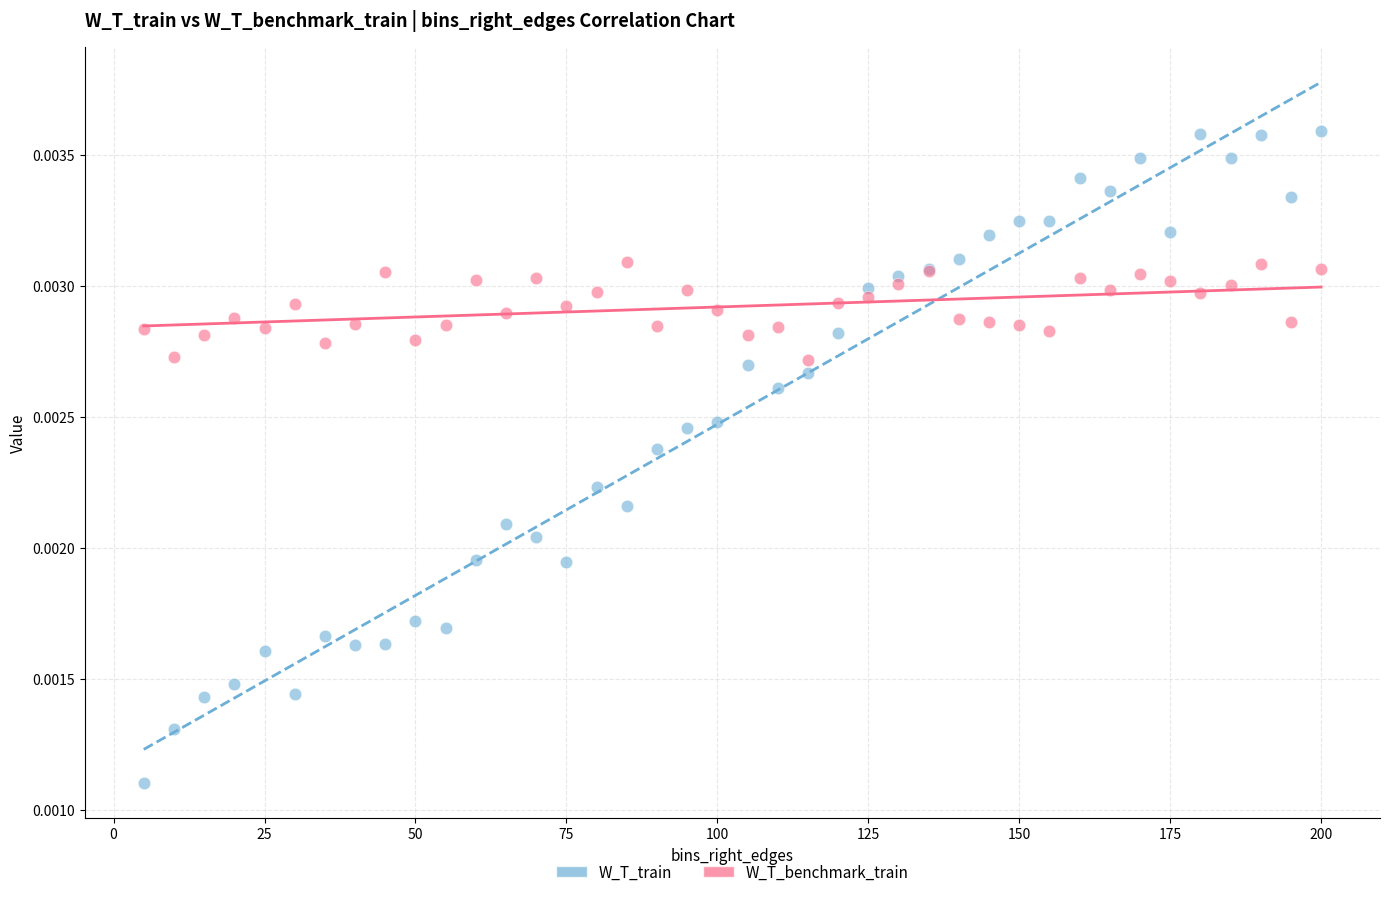

Which series reaches the minimum Y coordinate?

W_T_train